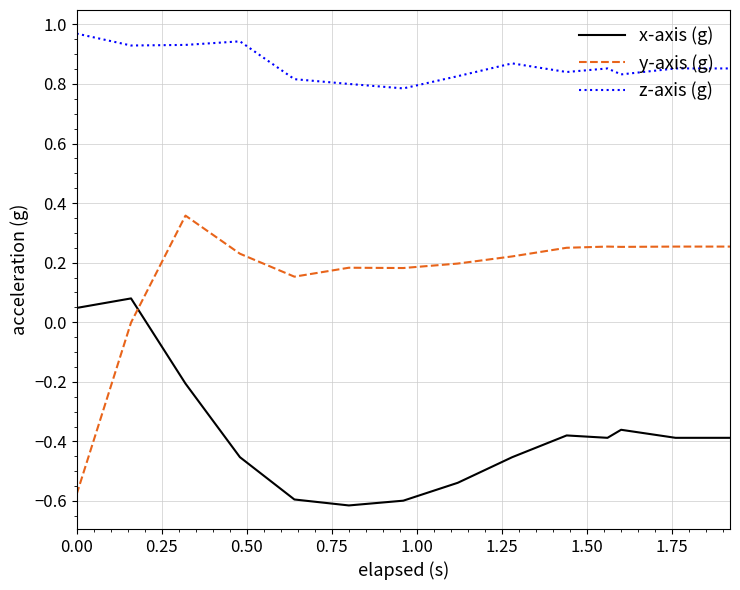

True or false: z-axis (g) and y-axis (g) cross at least once.

False